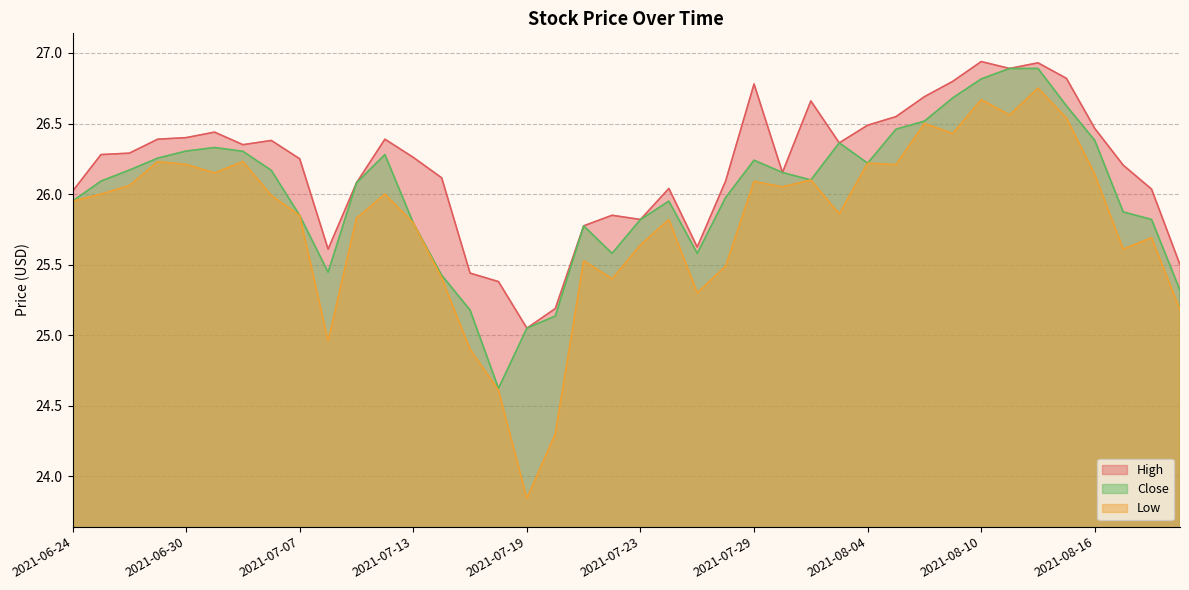

At which label does Close first exceed 26?

2021-06-25